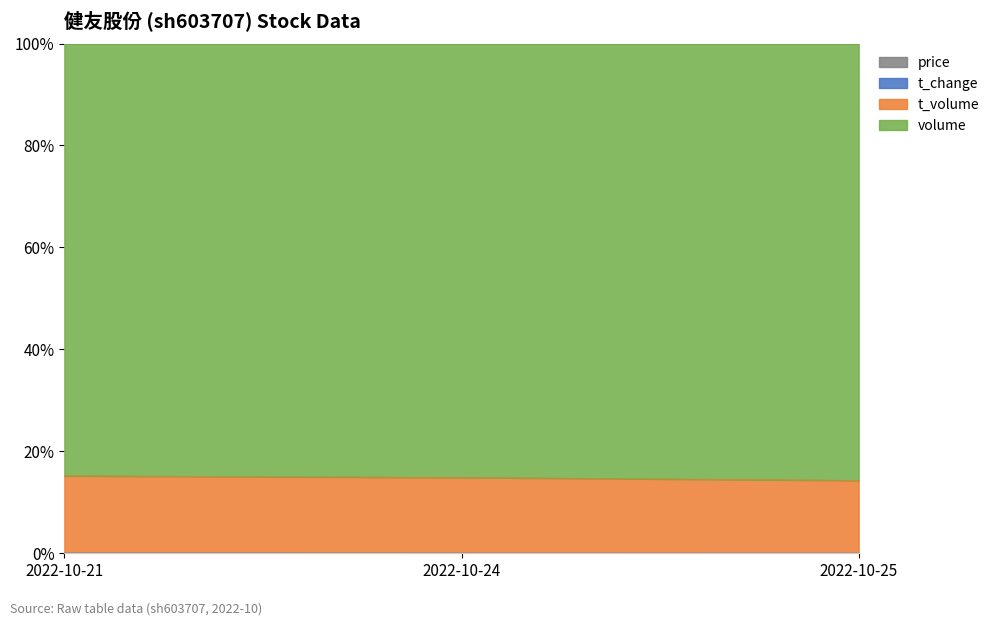

Is it true that t_change equals 0.0 at 2022-10-25?

False